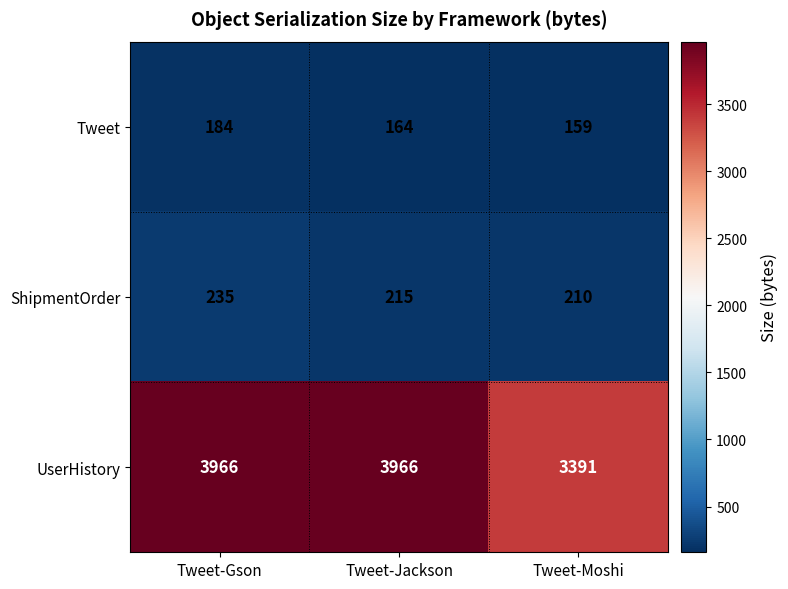

At which category is the sum across all series the highest?

Tweet-Gson